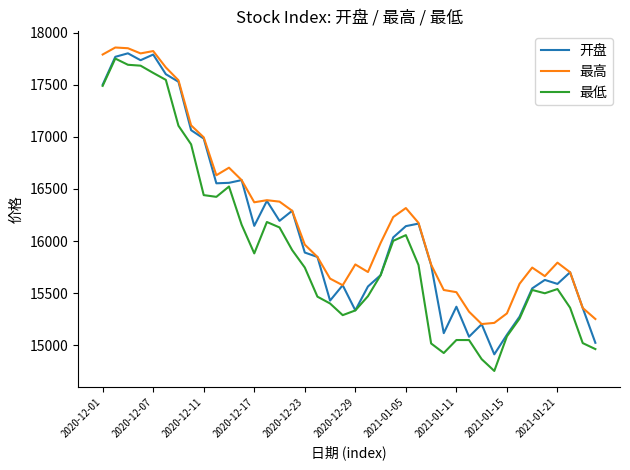

True or false: 最低 and 最高 cross at least once.

False